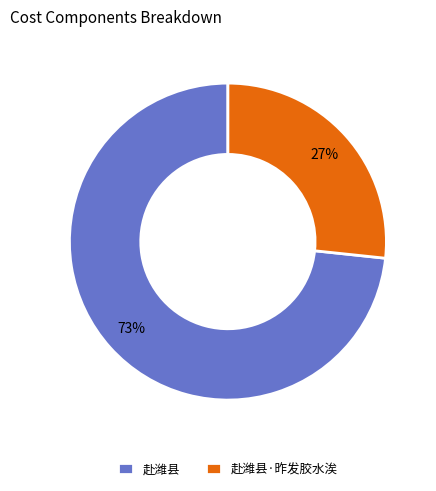

Rank the categories by value from lowest to highest.

赴潍县·昨发胶水涘, 赴潍县